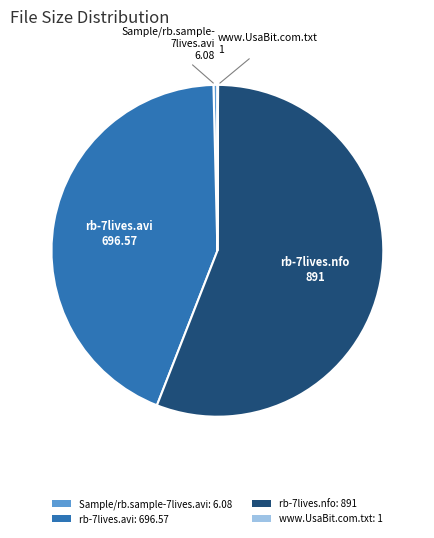

Does any single category account for the majority?

Yes